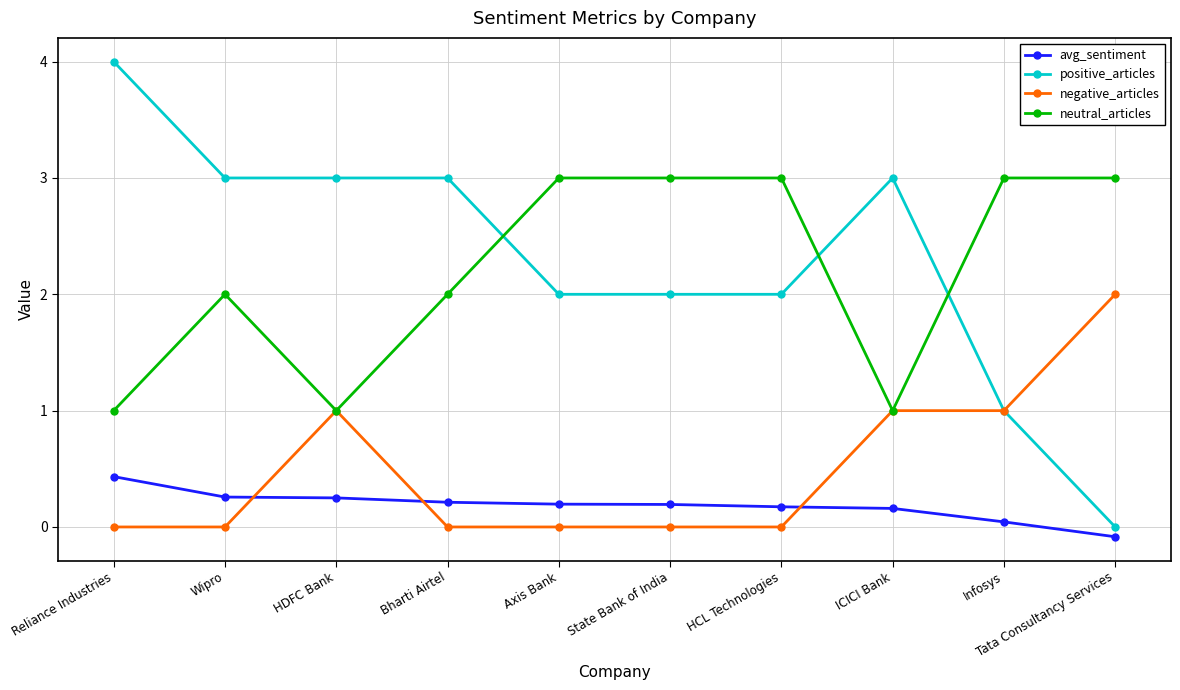

What is the spread (max minus min) of values at Reliance Industries?

4.0